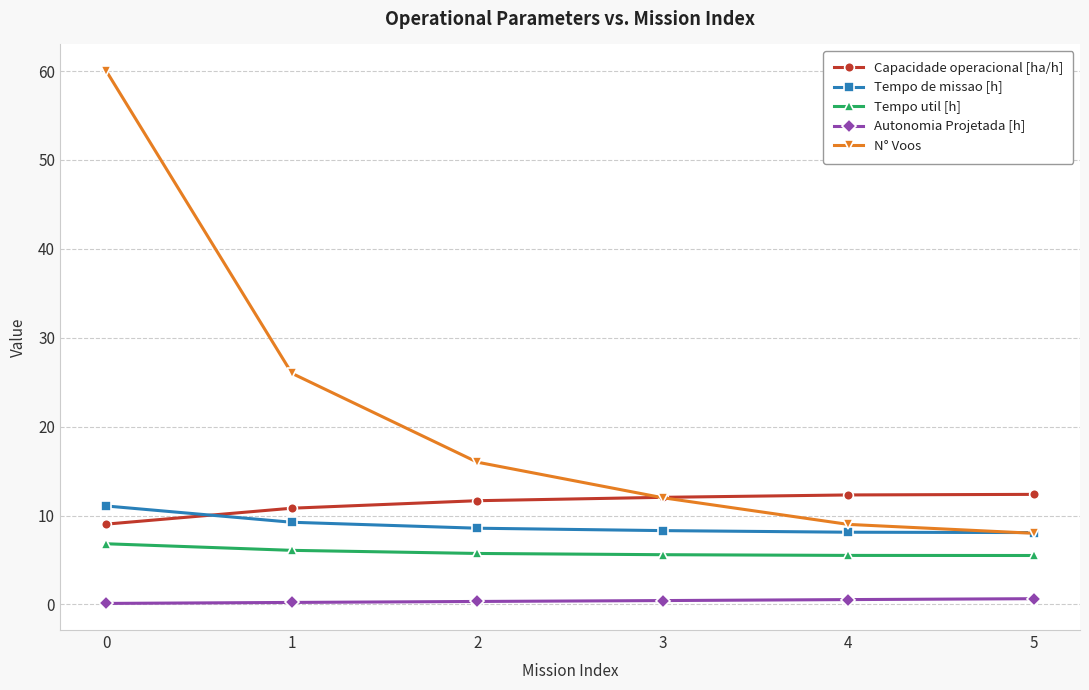

True or false: Tempo util [h] has a value of 5.5 at 5.

True